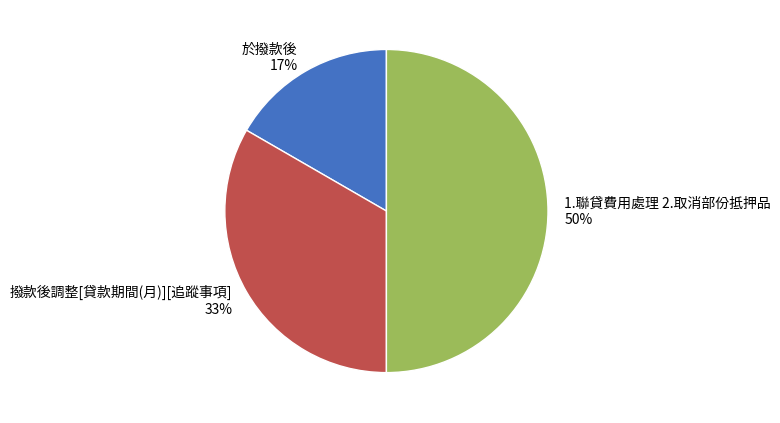

To the nearest percent, what is the average slice percentage?

33%